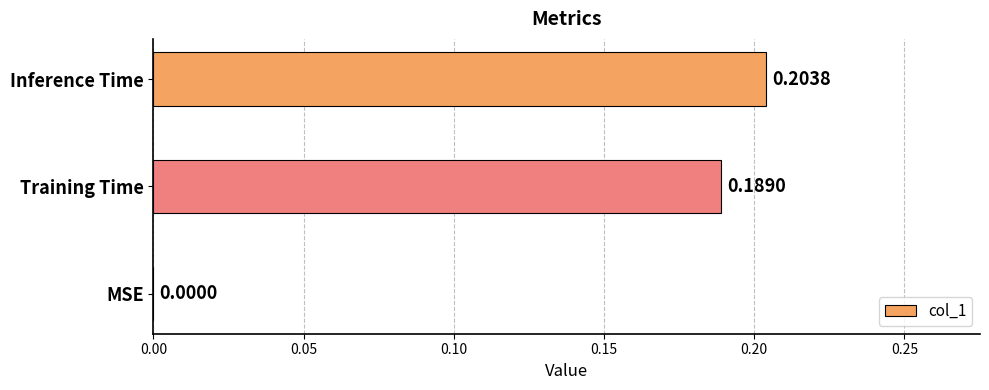

At which label is the value closest to 0?

MSE